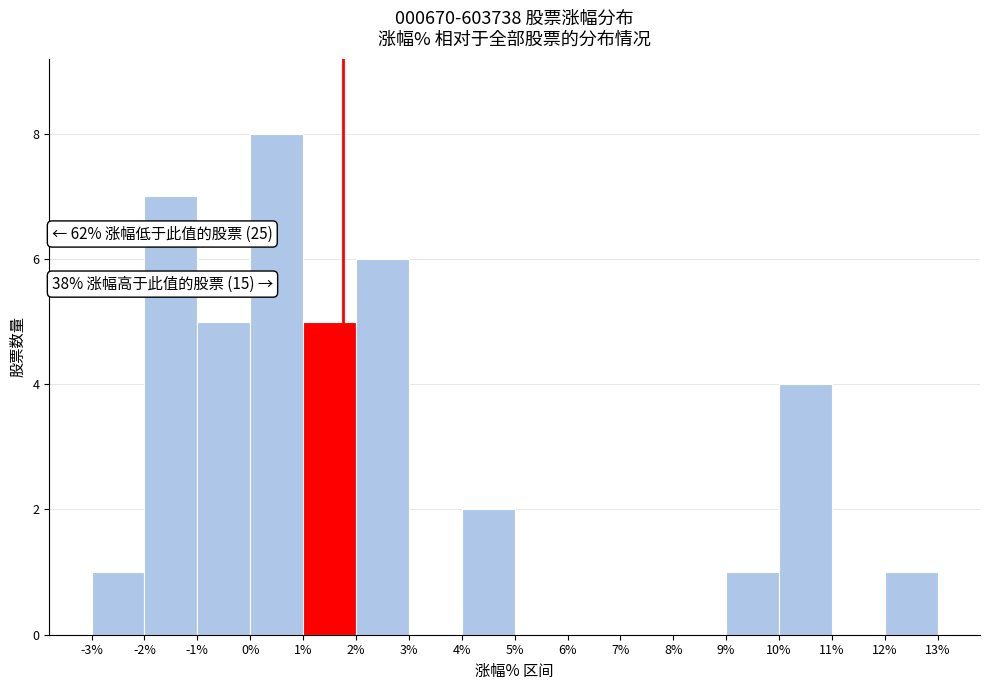

Over which range of the x-axis is the bar tallest?

0% to 1%